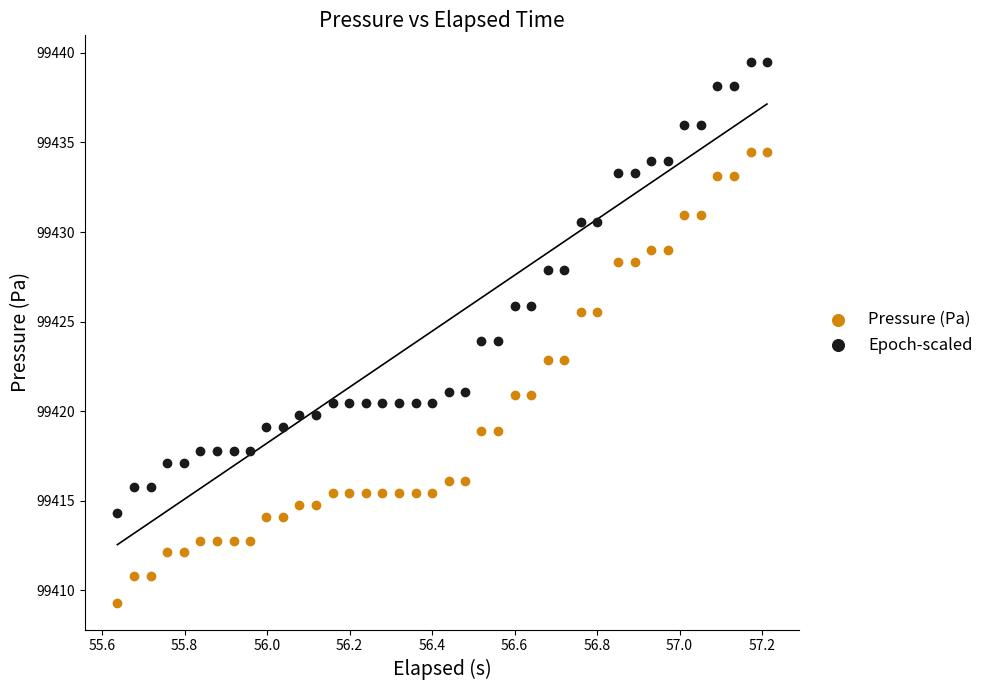

Which series reaches the minimum Y coordinate?

Pressure (Pa)